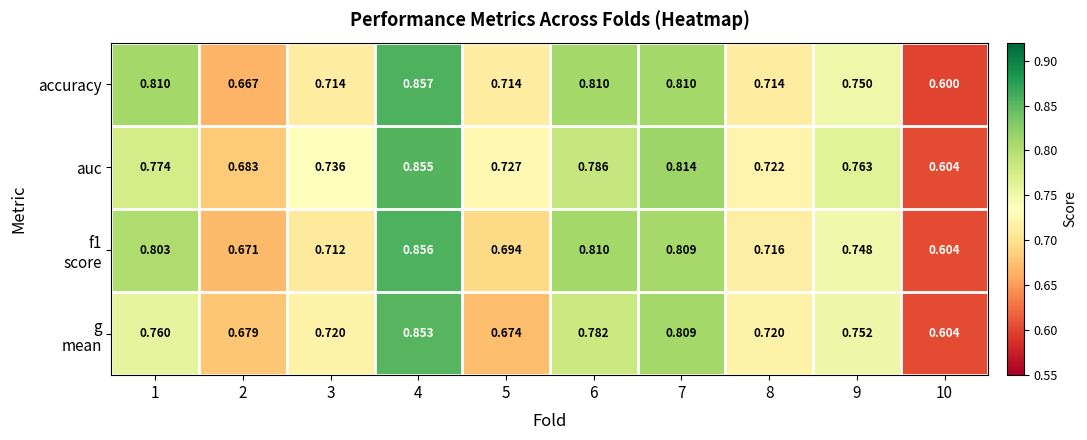

Which series has the largest total across all categories?

auc